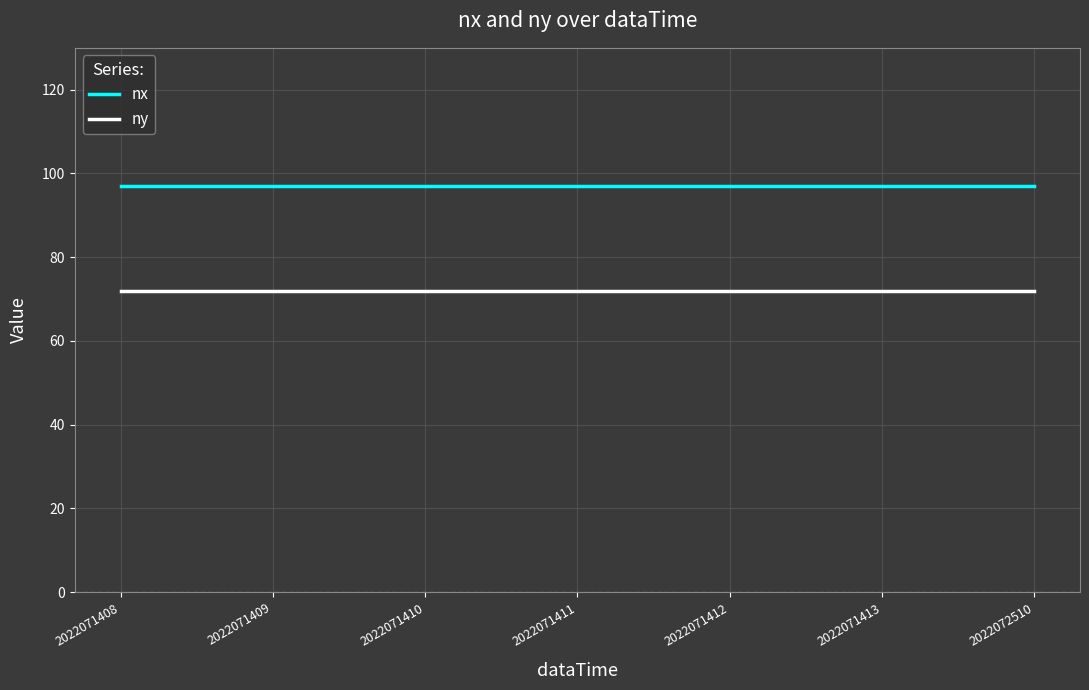

The nx series shows 153 at 2022071408. True or false?

False